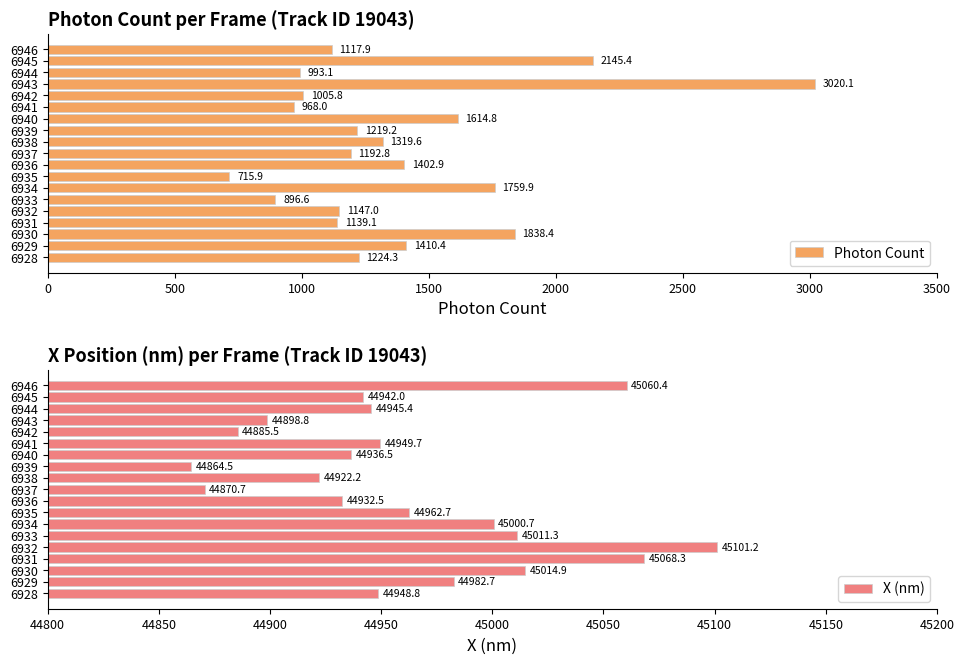

Which series has the widest spread of values?

Photon Count